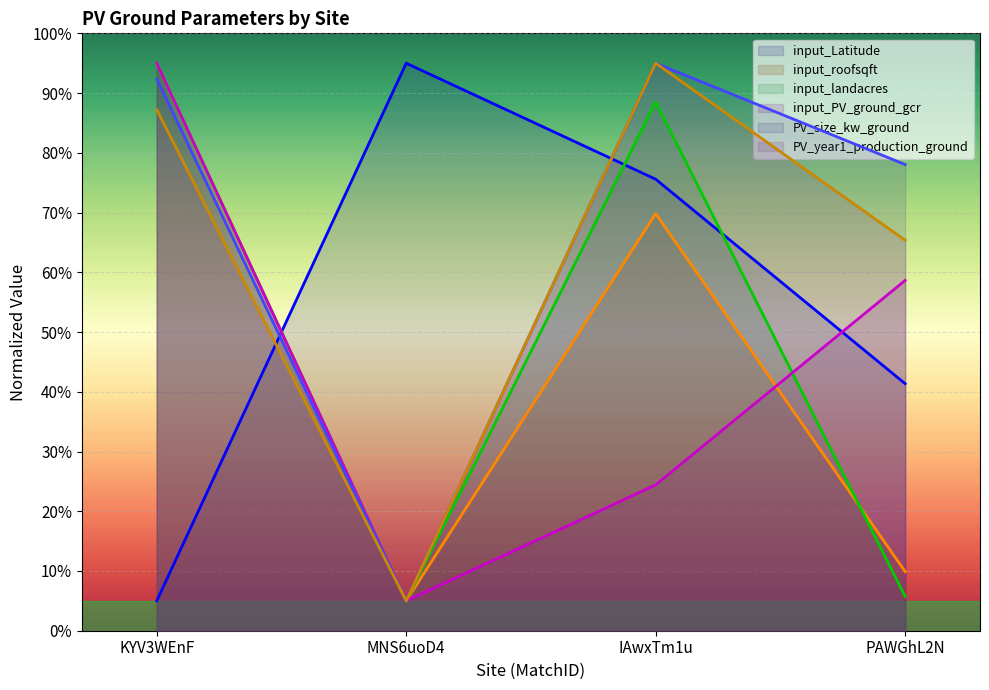

At how many categories does at least one series exceed 64?

4